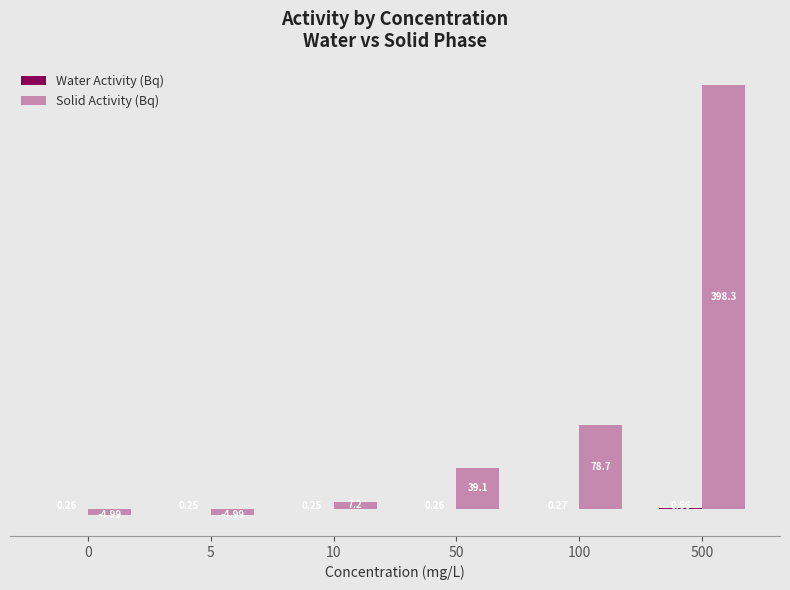

The value of Solid Activity (Bq) at 0 is -5.0. True or false?

True